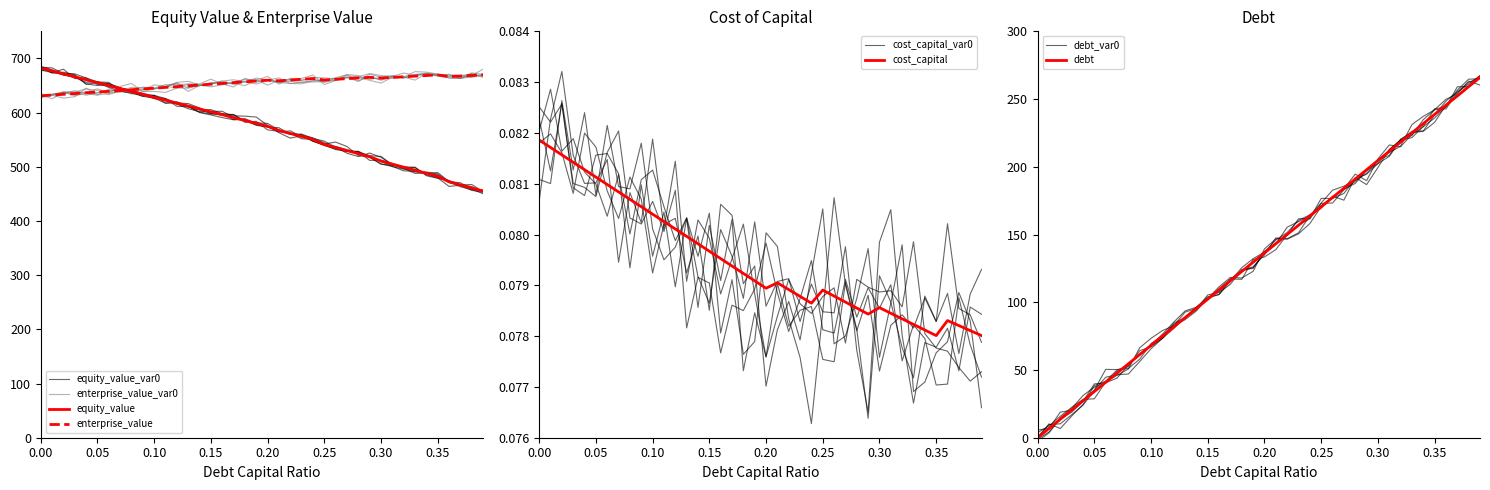

True or false: cost_capital has a value of 0.0 at 0.39.

False